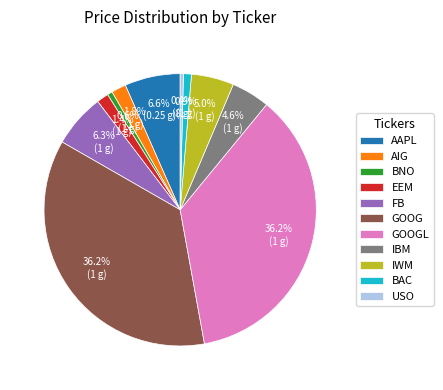

Is there any slice that represents more than half of the pie?

No